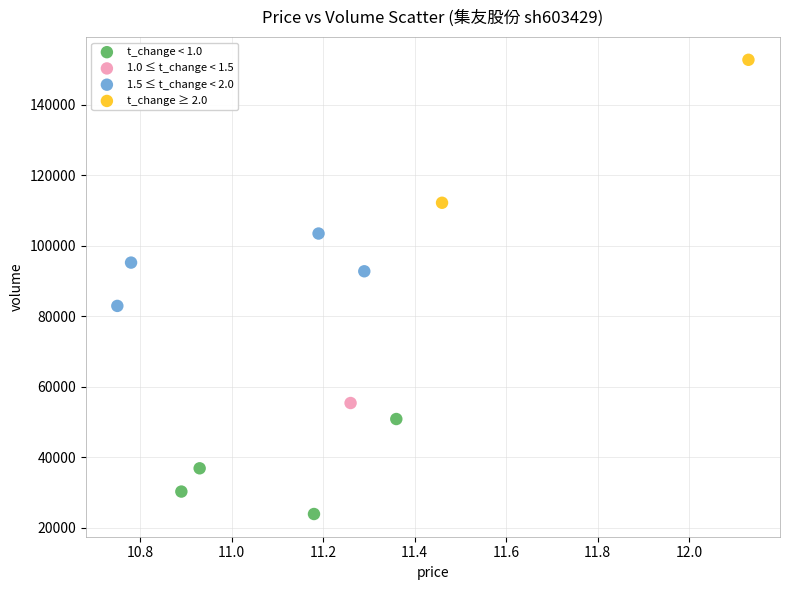

What are all the series names shown in the legend?

t_change < 1.0, 1.0 ≤ t_change < 1.5, 1.5 ≤ t_change < 2.0, t_change ≥ 2.0